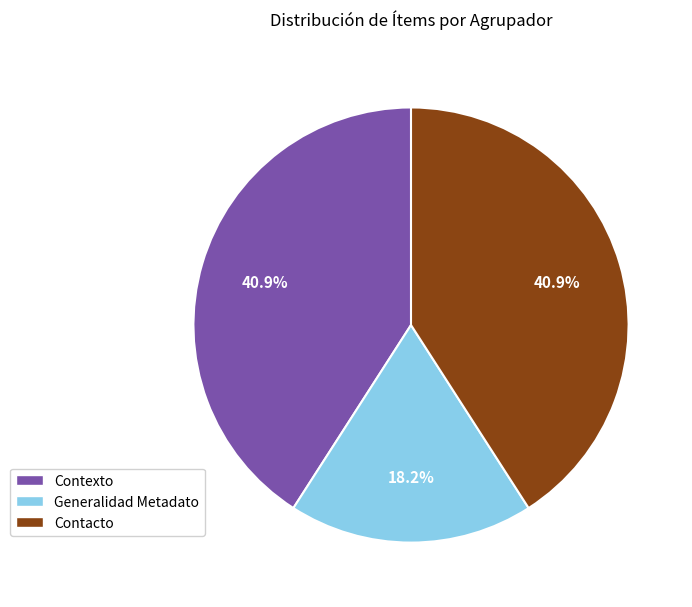

The Generalidad Metadato slice represents 26% of the pie. True or false?

False